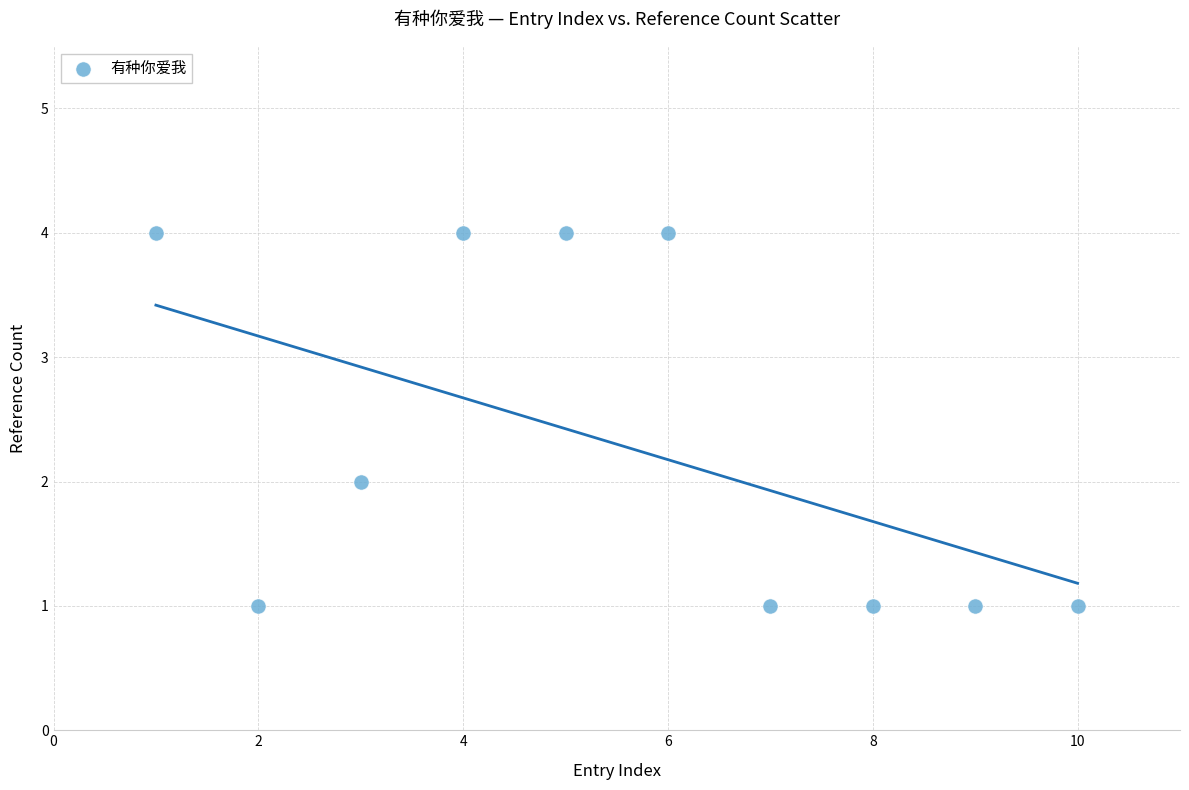

What is the range of Y values (max minus min)?

3